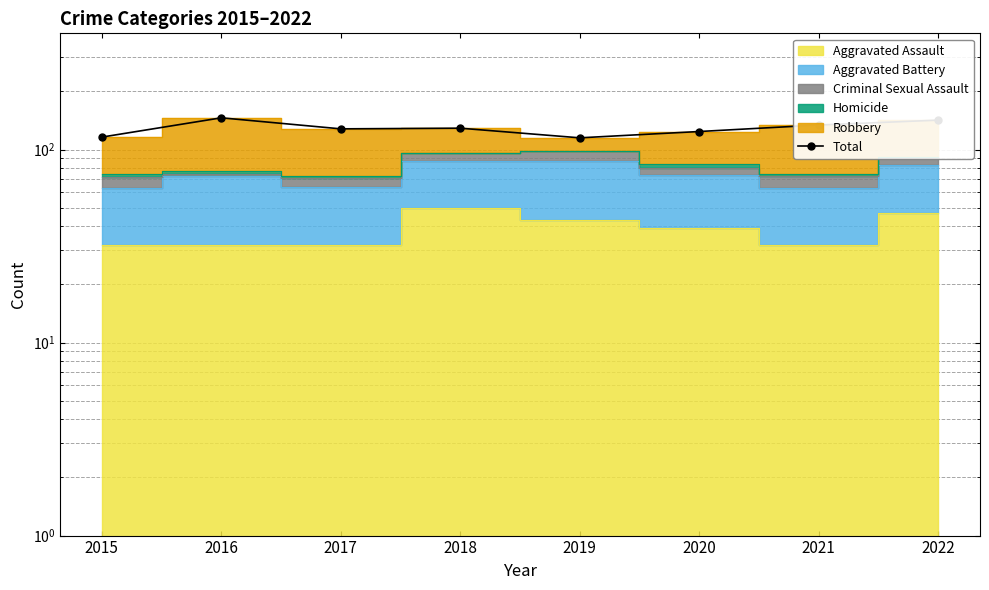

At which category does the data reach its first local valley?

2017